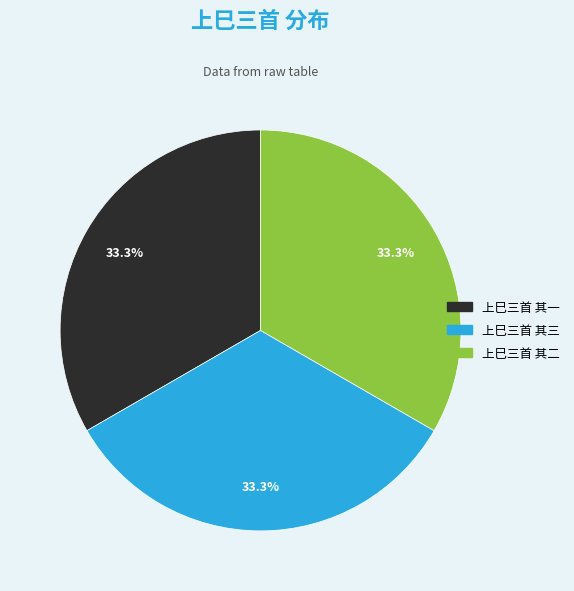

To the nearest percent, what is the average slice percentage?

33%